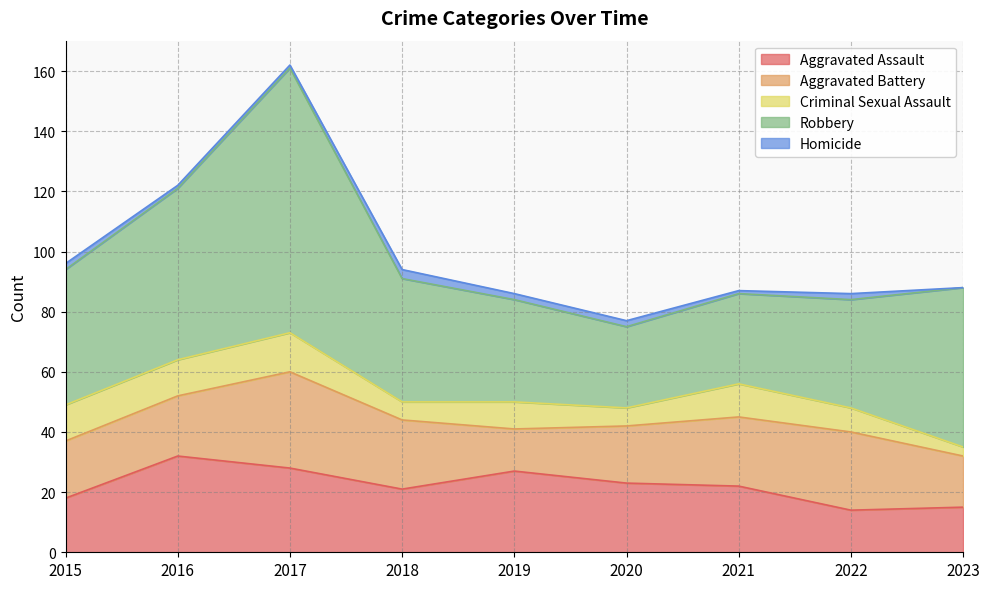

Reading left to right, transcribe all the data shown in this chart.

Aggravated Assault: 2015=18	2016=32	2017=28	2018=21	2019=27	2020=23	2021=22	2022=14	2023=15
Aggravated Battery: 2015=19	2016=20	2017=32	2018=23	2019=14	2020=19	2021=23	2022=26	2023=17
Criminal Sexual Assault: 2015=12	2016=12	2017=13	2018=6	2019=9	2020=6	2021=11	2022=8	2023=3
Robbery: 2015=45	2016=57	2017=88	2018=41	2019=34	2020=27	2021=30	2022=36	2023=53
Homicide: 2015=2	2016=1	2017=1	2018=3	2019=2	2020=2	2021=1	2022=2	2023=0